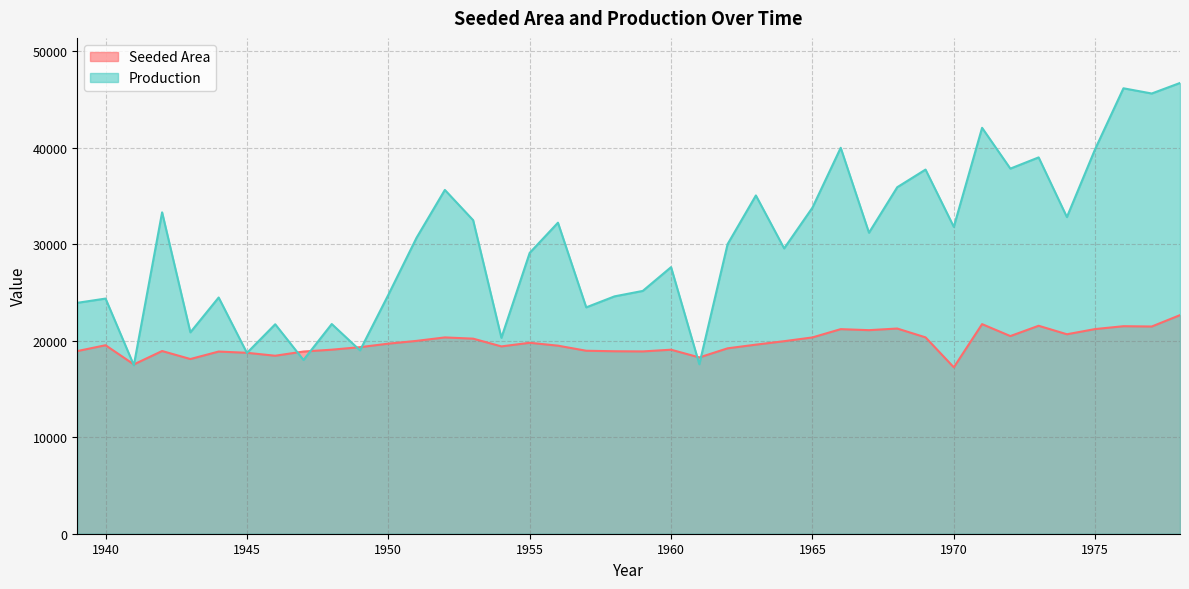

At how many categories does at least one series exceed 17643?

39